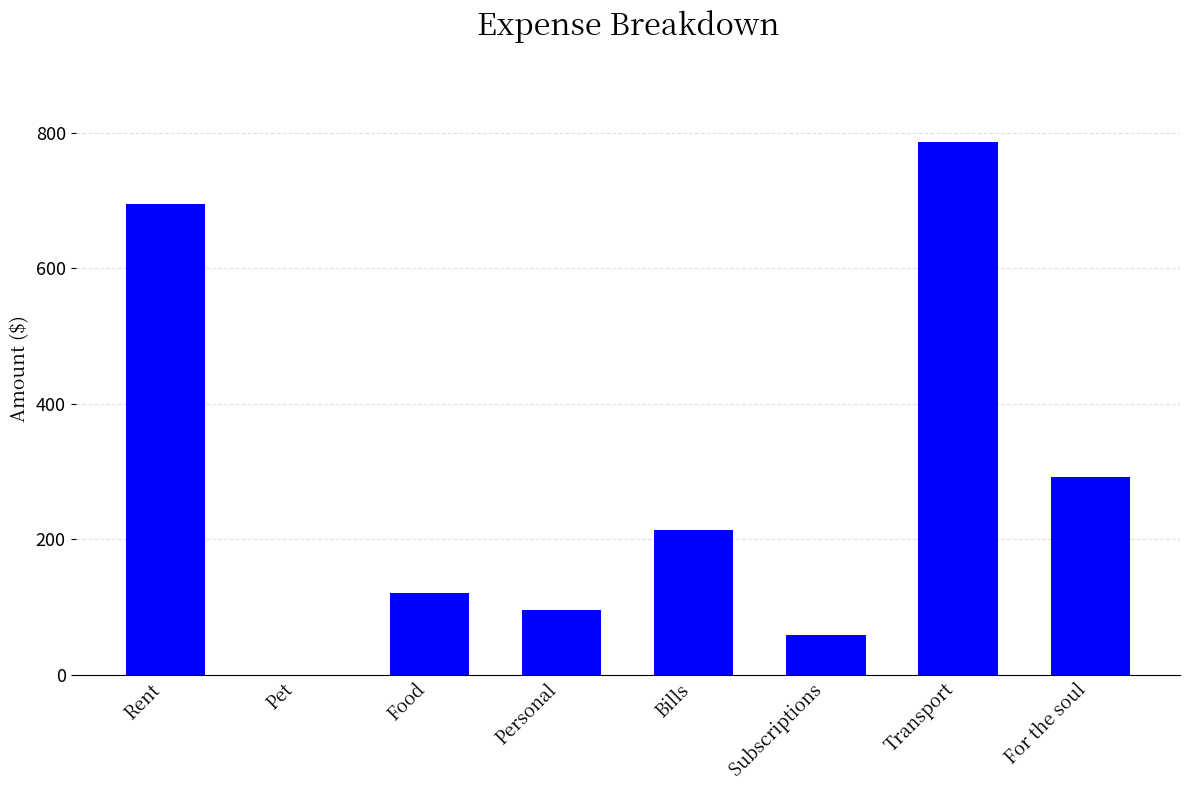

Between Subscriptions and Transport, which is larger?

Transport